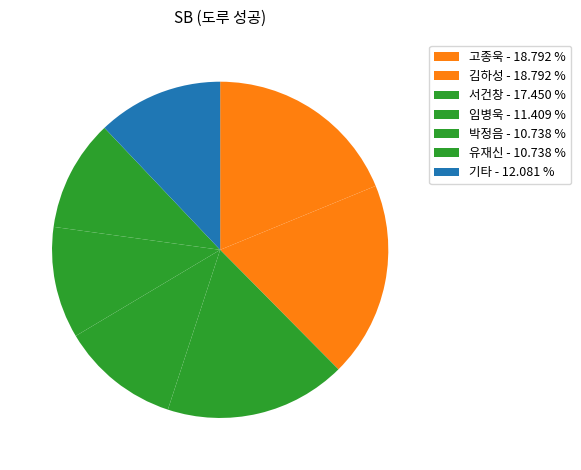

How many segments does this pie chart have?

7